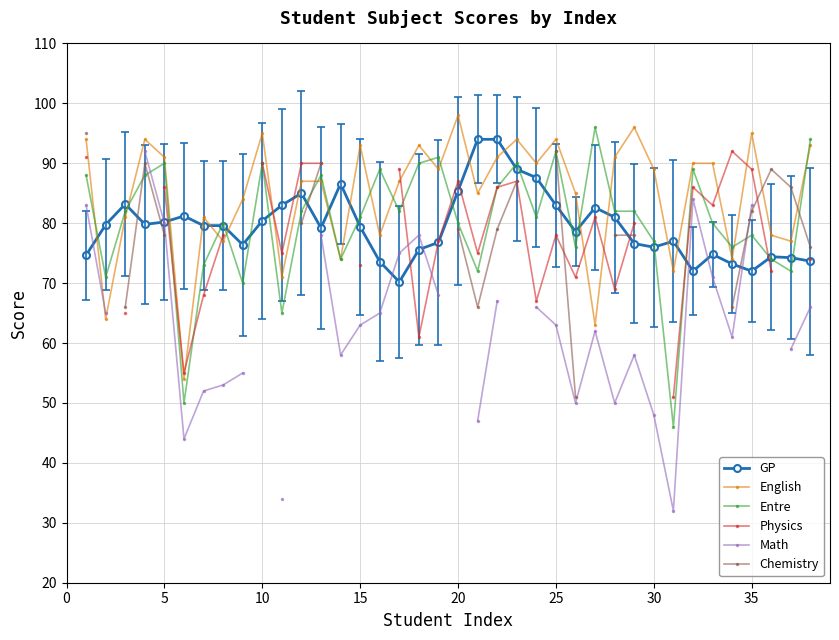

How many data points in English are above 89?

17